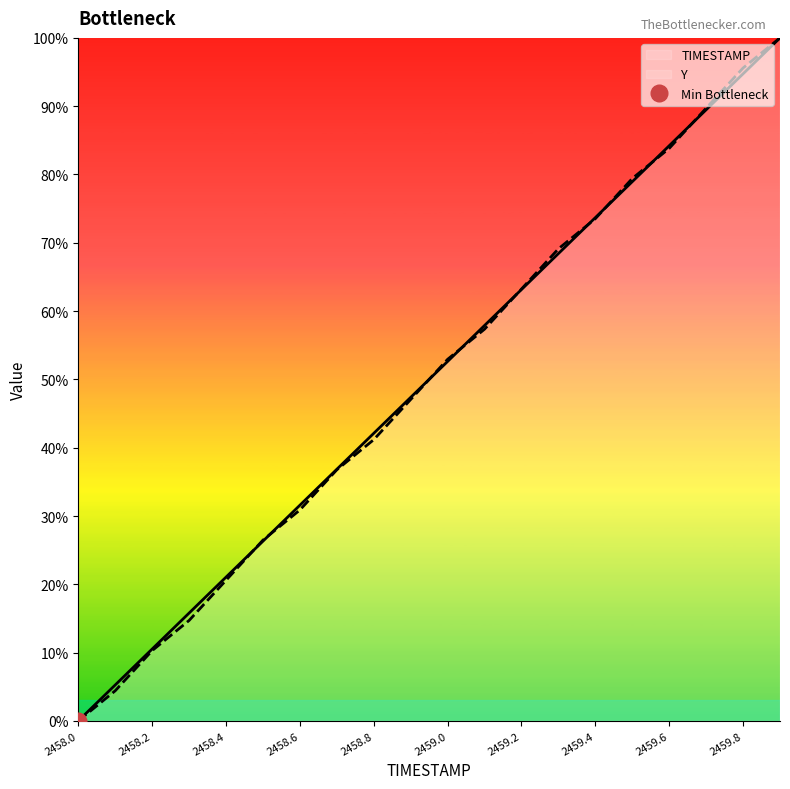

The value of Y at 2458.1 is 7.0. True or false?

False